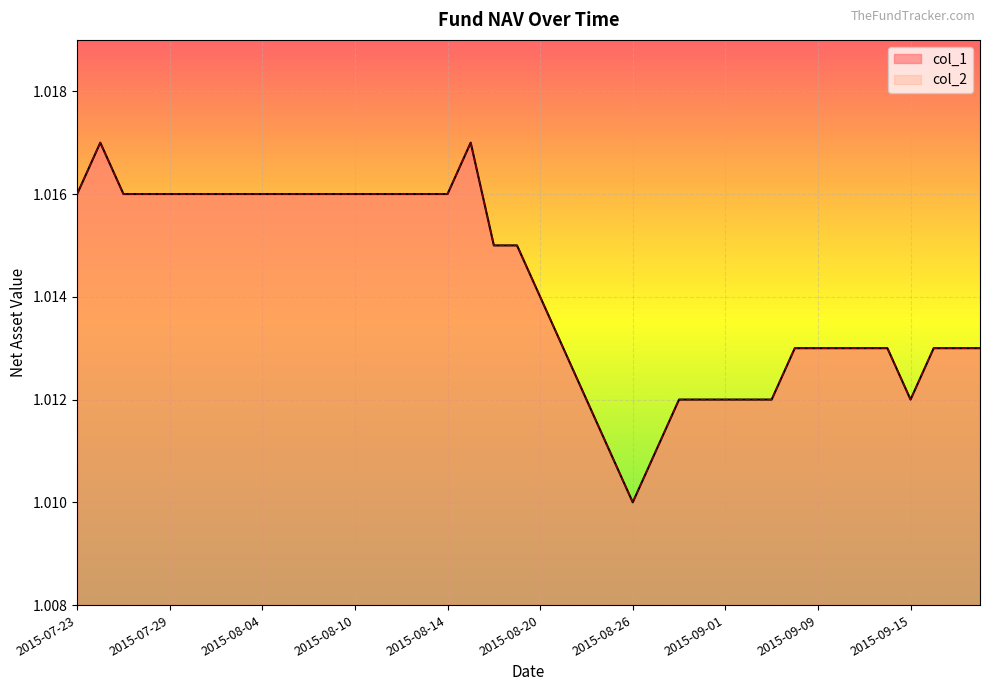

Is it true that col_2 equals 1.0 at 2015-08-14?

True